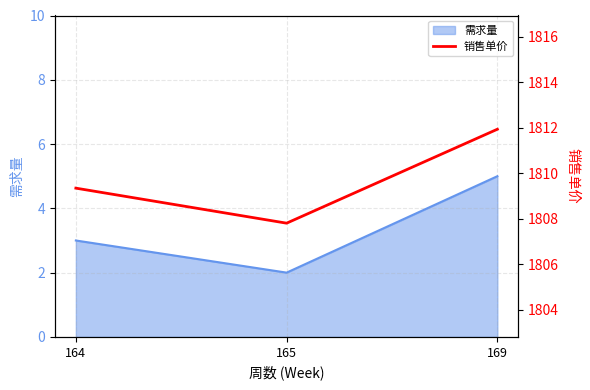

What is the greatest value displayed?

1811.9